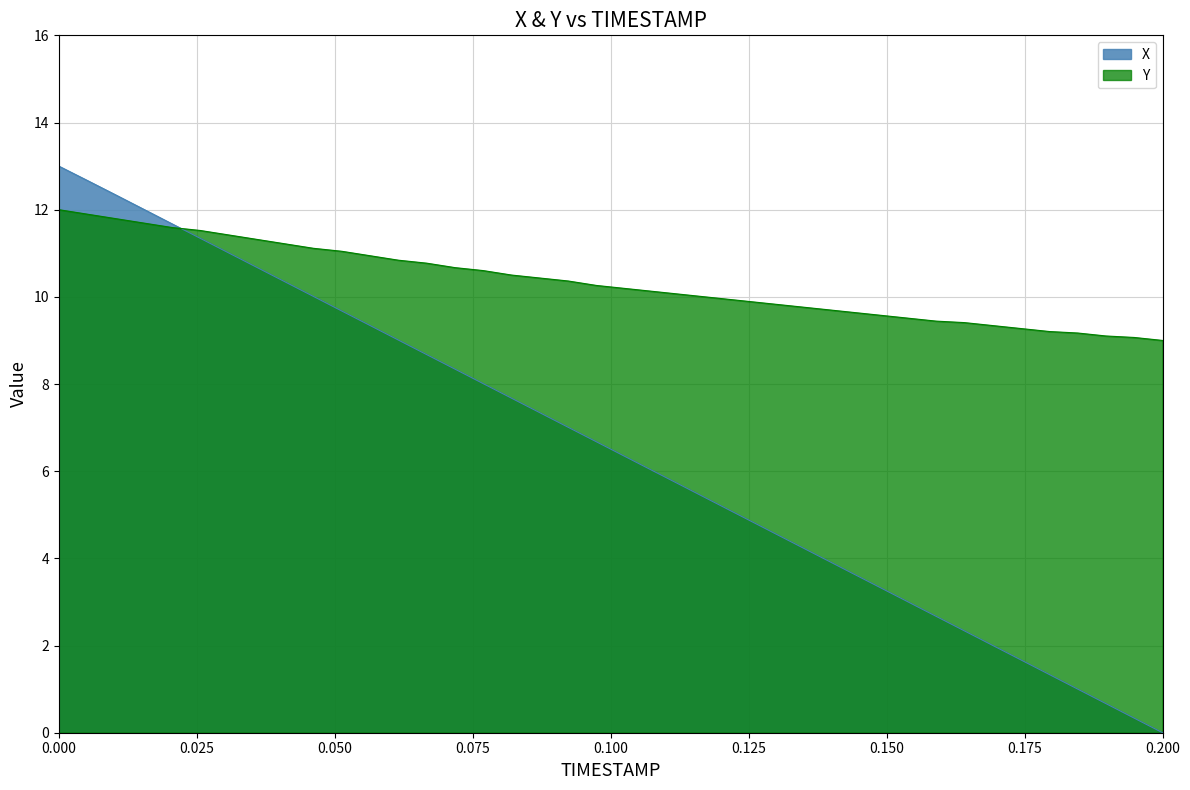

List the series in order of their peak value, highest first.

X, Y